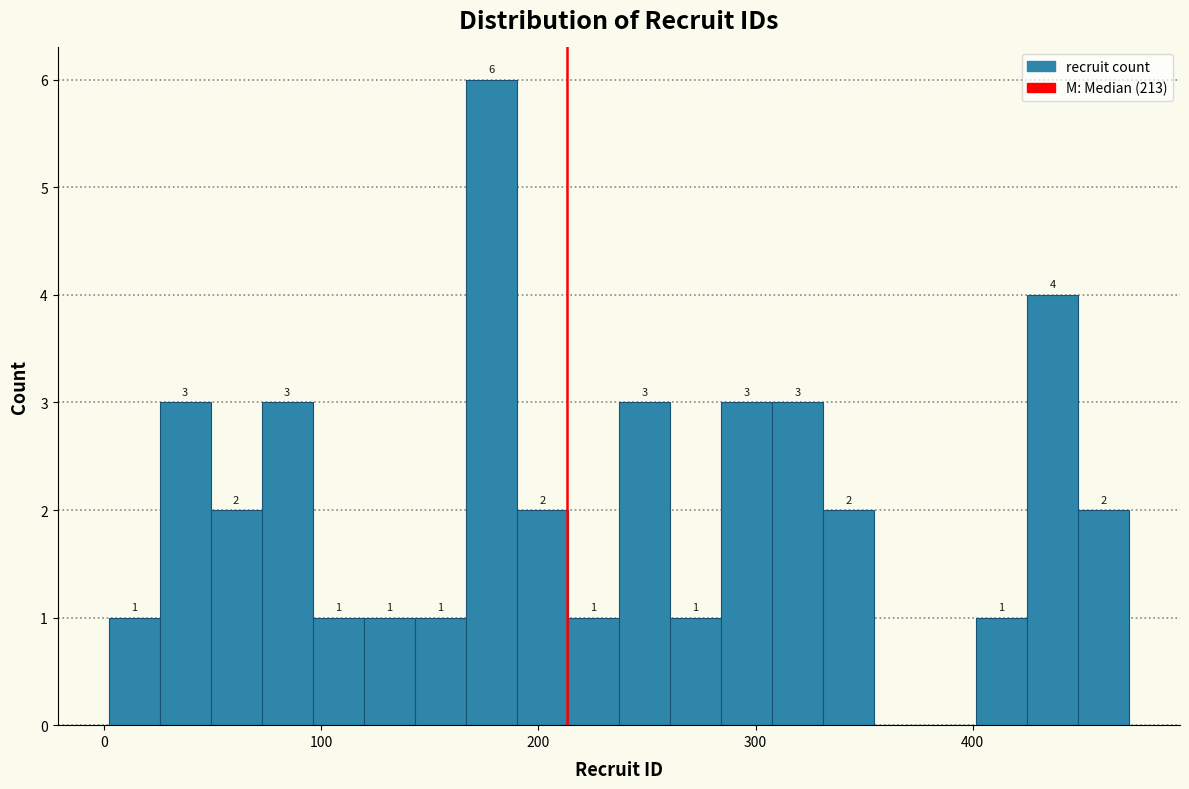

Around what value on the x-axis is the tallest bar? Give the approximate position of its centre, as read against the axis.

180